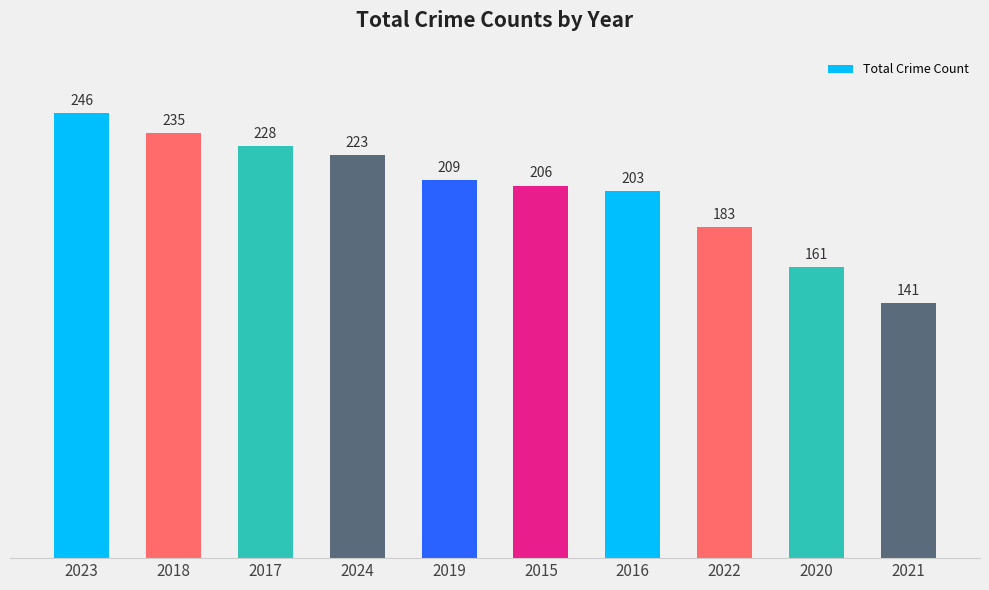

What is the difference between the maximum and minimum values?

105